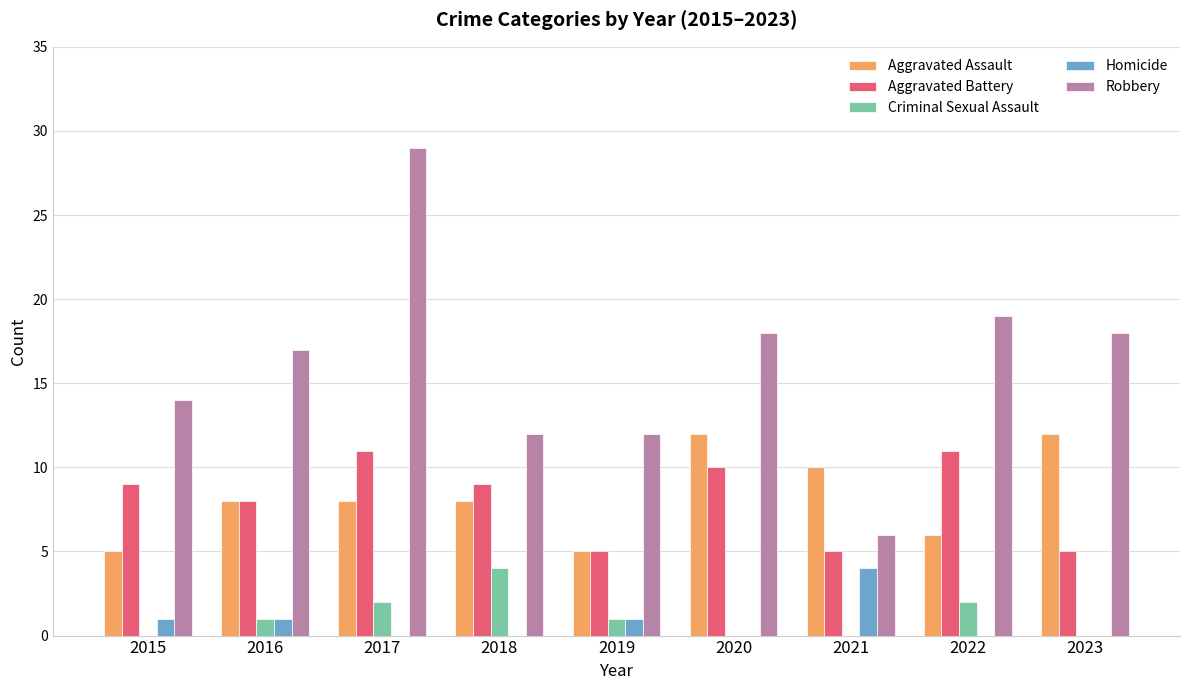

Which label corresponds to the largest value in the chart?

2017